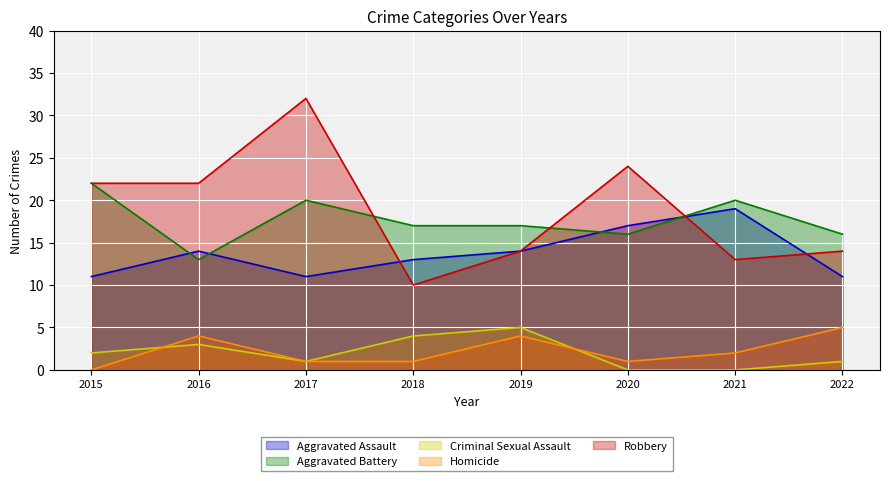

Count the number of data series in this chart.

5